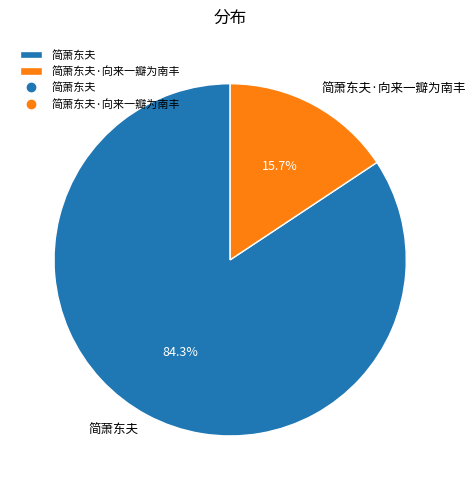

To the nearest percent, what is the difference between the 简萧东夫·向来一瓣为南丰 and 简萧东夫 slice percentages?

69%